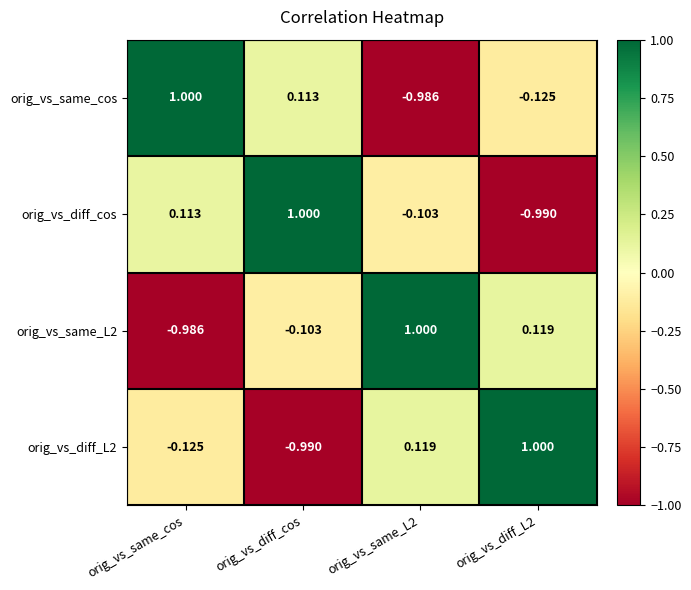

How many negative values does the orig_vs_same_L2 series have?

2